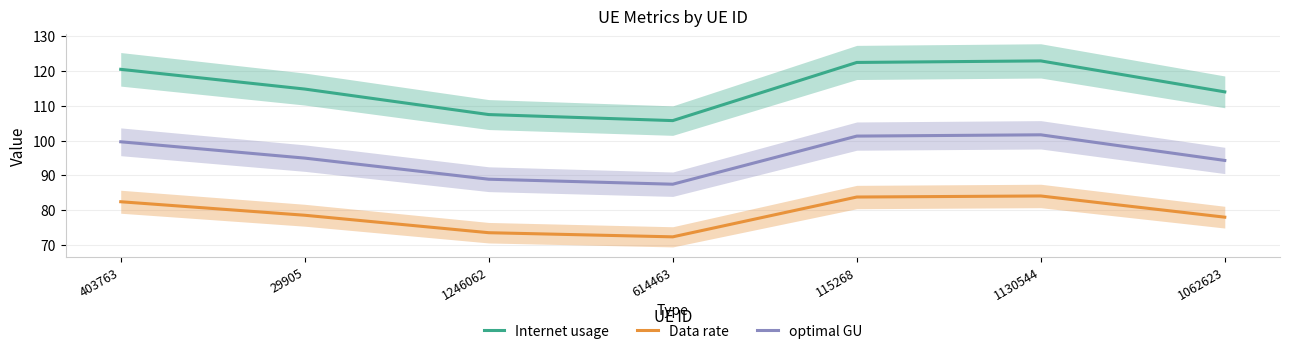

Reading left to right, what are all the values shown in this chart?

Internet usage: 120.4	114.8	107.4	105.7	122.4	122.8	114.0
Data rate: 82.4	78.6	73.6	72.4	83.8	84.1	78.0
optimal GU: 99.6	95.0	88.9	87.5	101.3	101.6	94.3